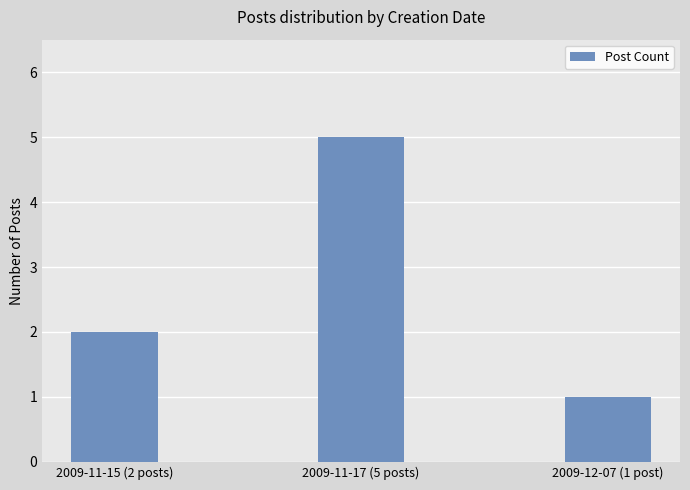

What is the difference between the maximum and second lowest values?

3